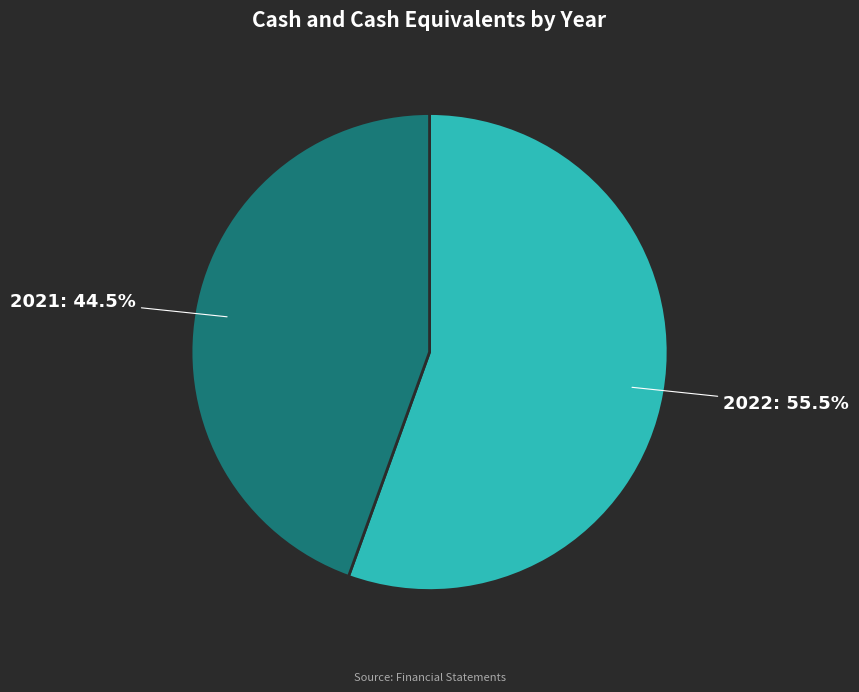

Is there a majority slice in this chart?

Yes